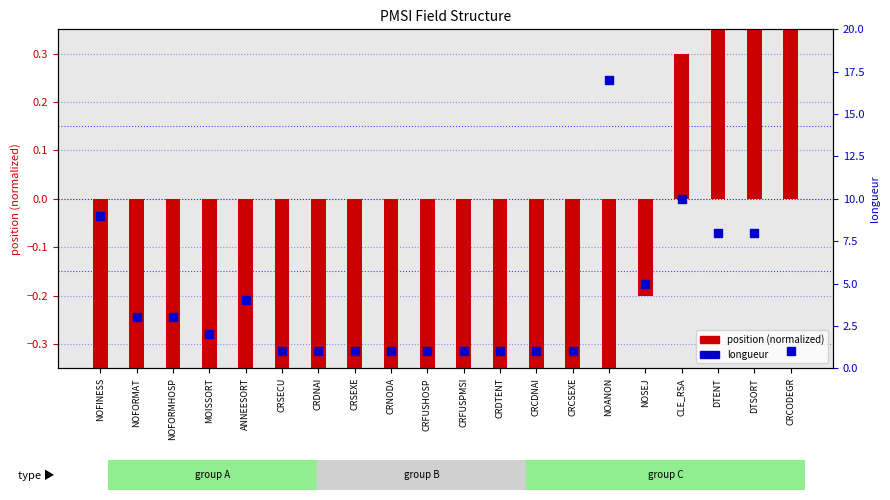

What is the total value across all series at NOFINESS?

4.1